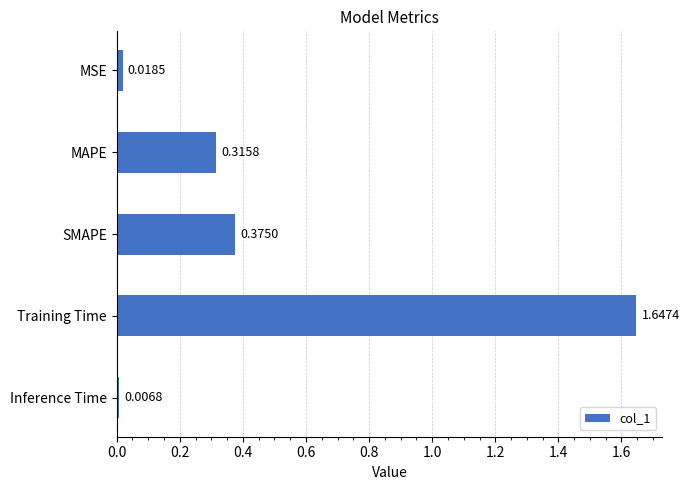

How many categories are shown in the chart?

5